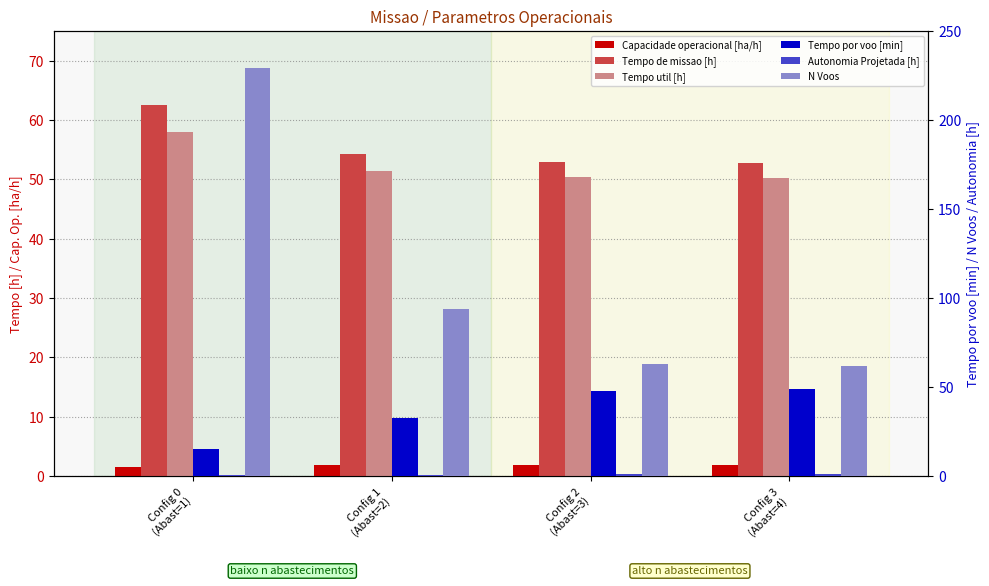

What is the difference between the maximum and minimum values in the N Voos series?

167.0